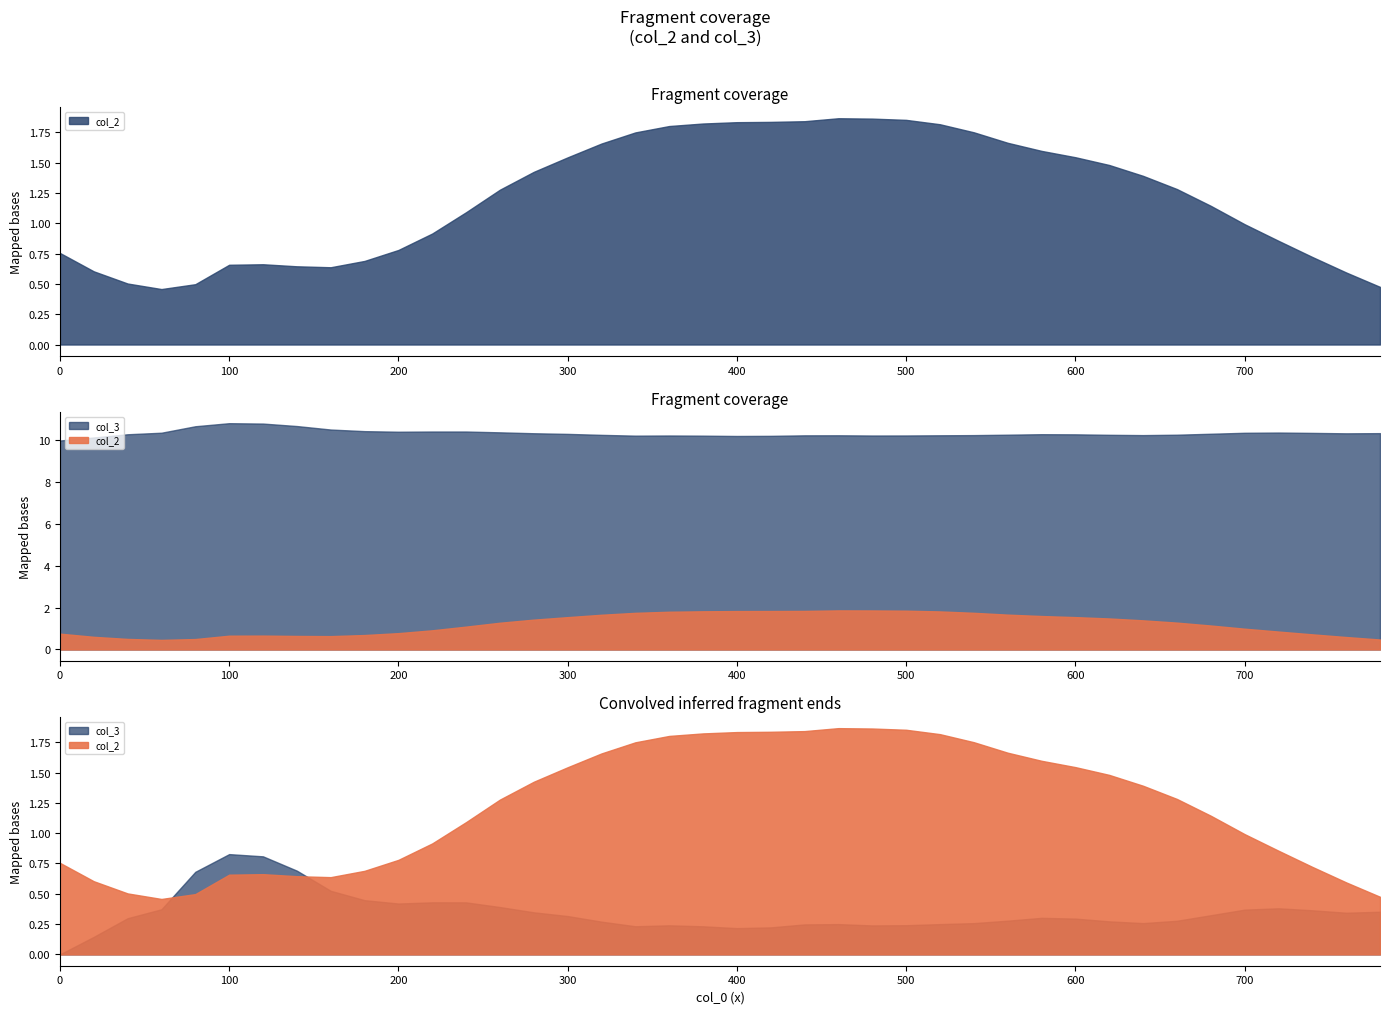

Rank the series by their average value, from highest to lowest.

col_3, col_2